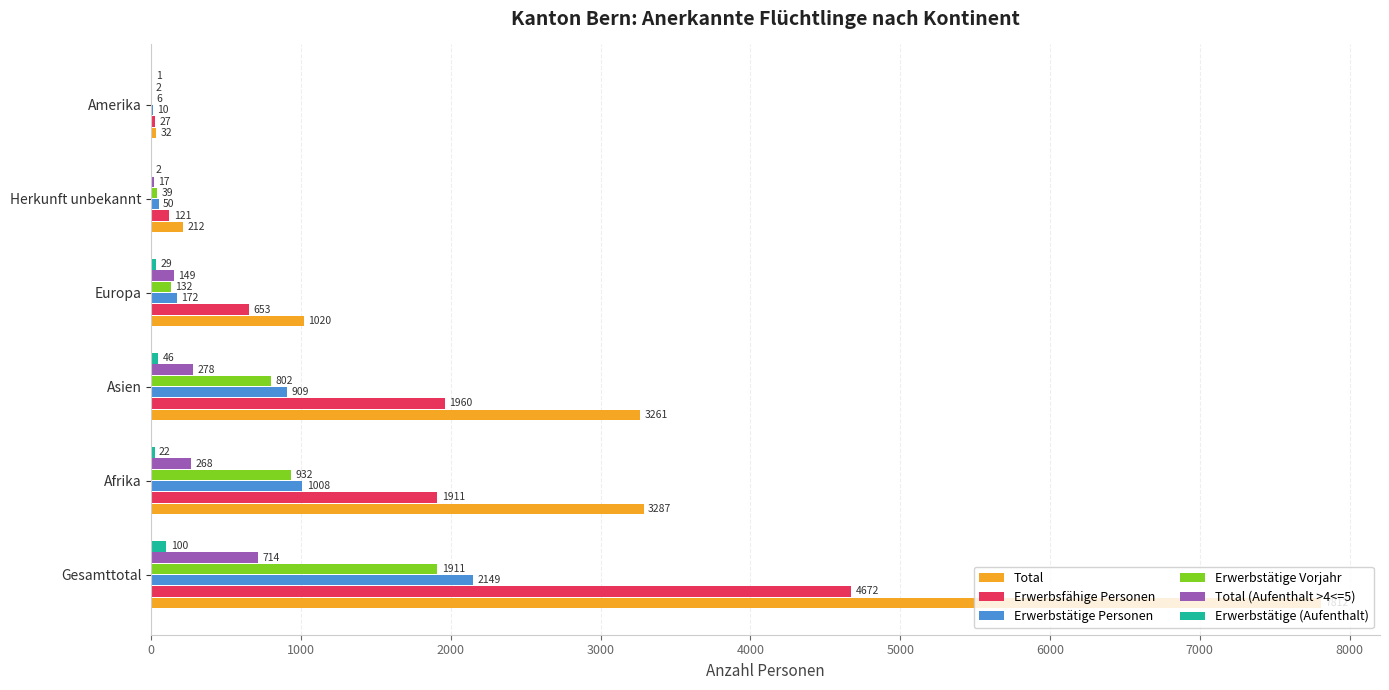

Which series has the largest total across all categories?

Total